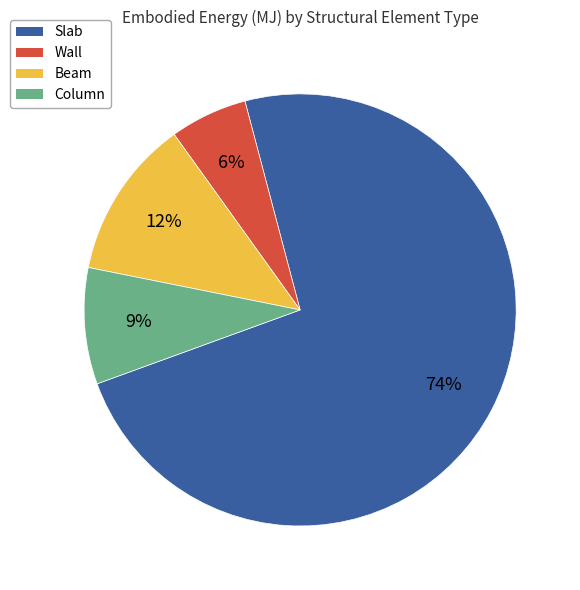

Which slice is the smallest?

Wall